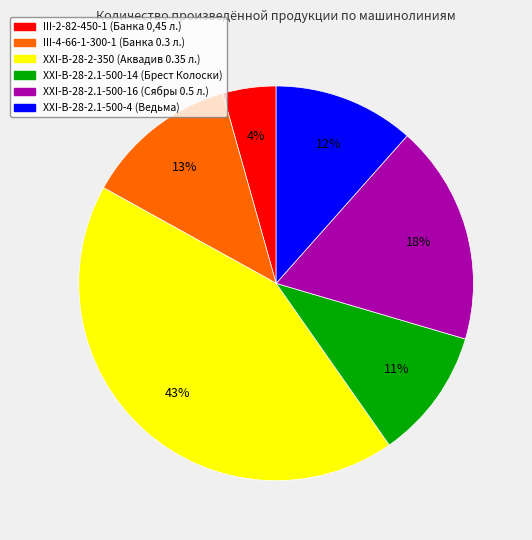

Approximately how many times larger is the value at XXI-В-28-2.1-500-14 (Брест Колоски) compared to XXI-В-28-2.1-500-16 (Сябры 0.5 л.)?

0.6